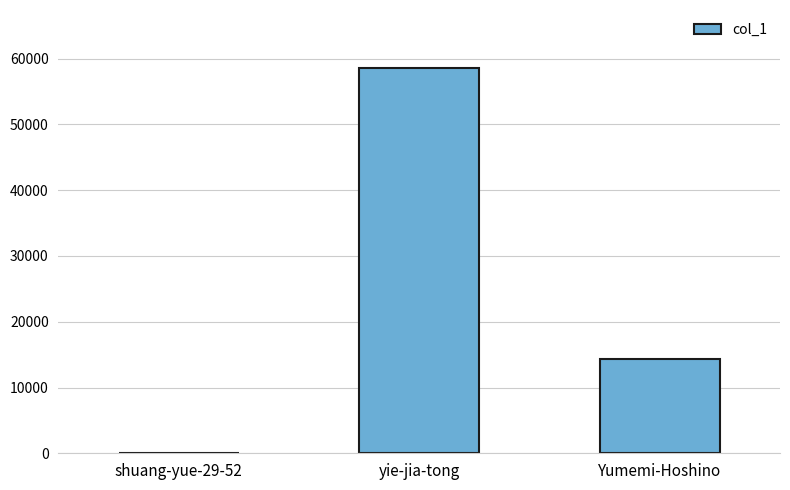

What is the sum of the values at Yumemi-Hoshino and yie-jia-tong?

72928